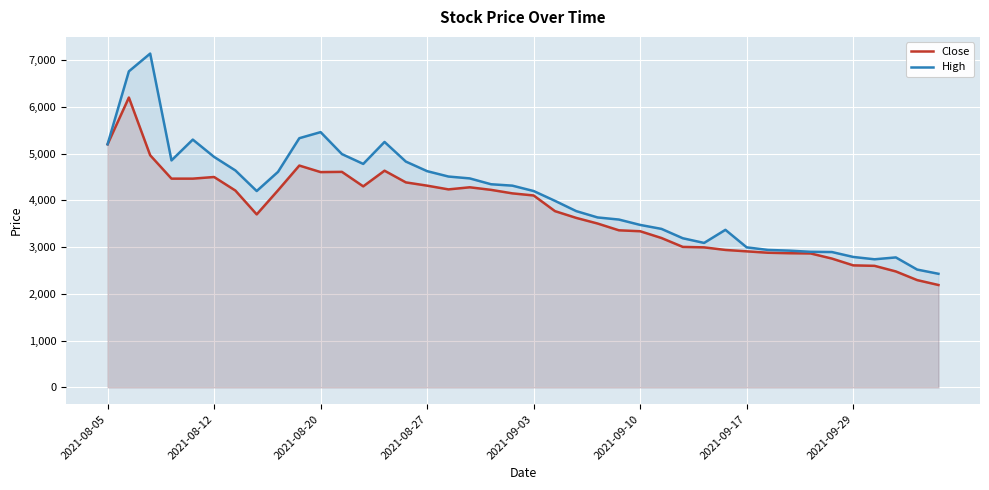

Rank the series by their maximum value, from lowest to highest.

Close, High